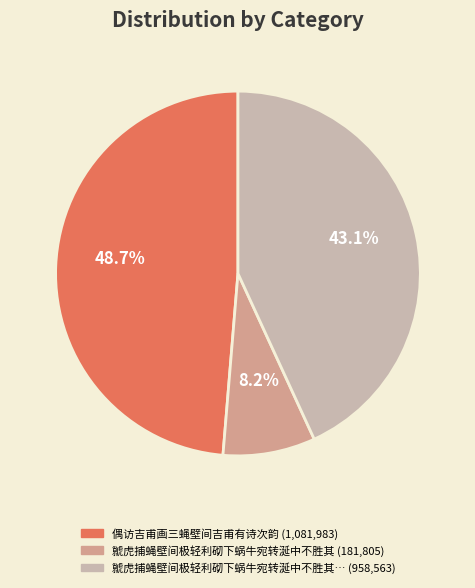

Count the number of slices in the pie.

3